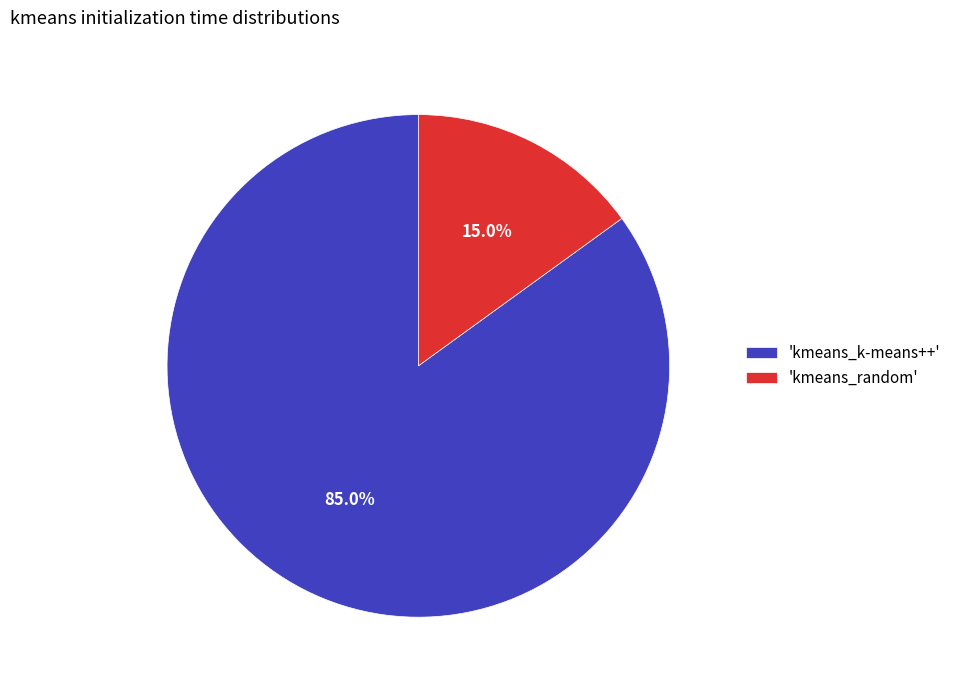

Which has a higher value, 'kmeans_k-means++' or 'kmeans_random'?

'kmeans_k-means++'